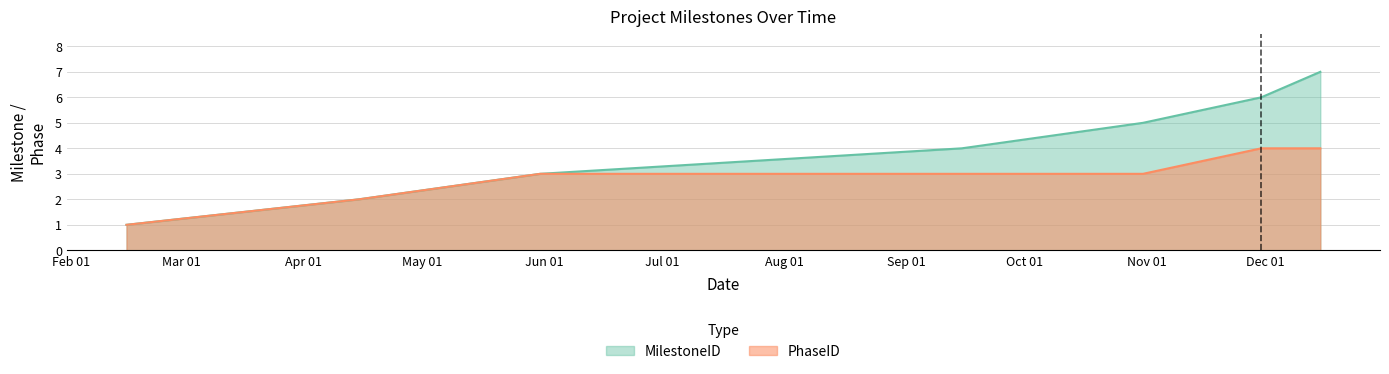

What is the label of the 6th point from the left?

2023-11-30